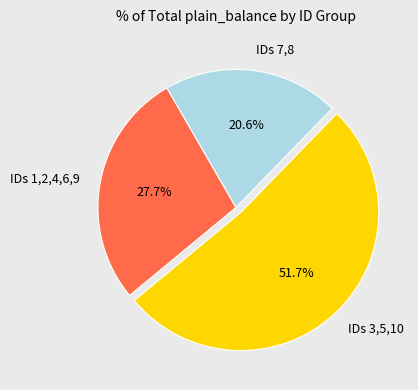

Which slice is the smallest?

IDs 7,8